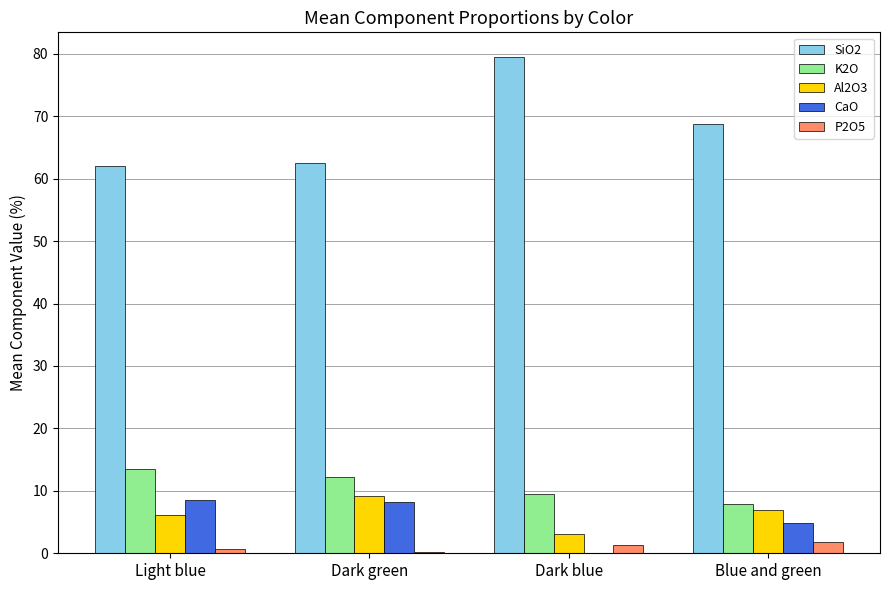

True or false: CaO has a value of 14.2 at Light blue.

False